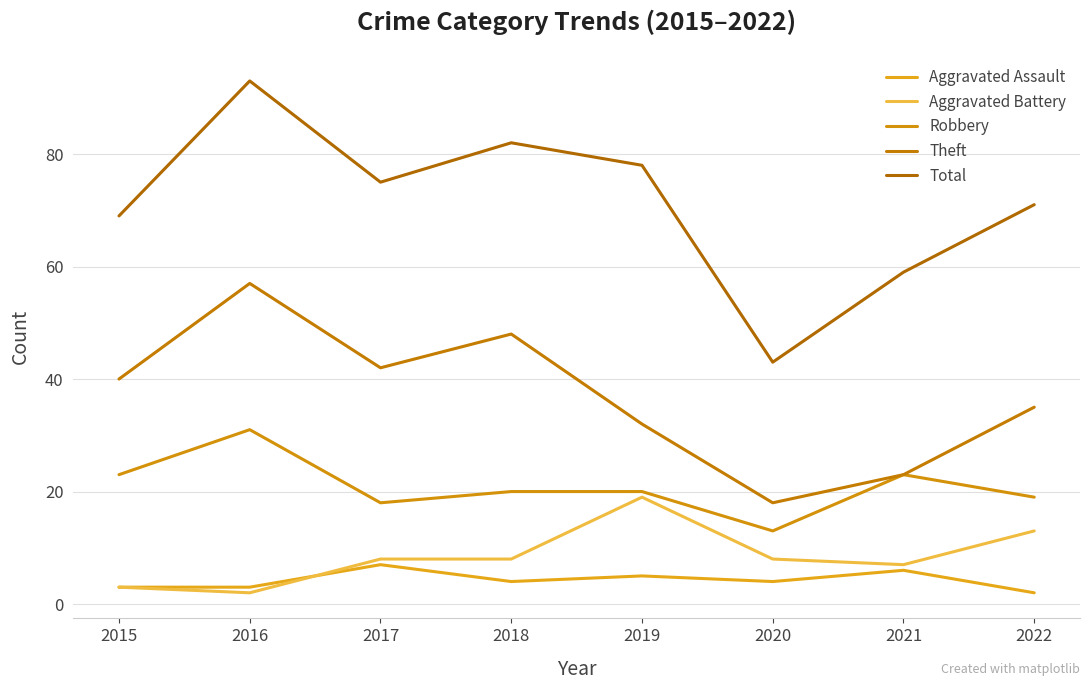

In Theft, how many points are higher than both neighbors (excluding endpoints)?

2